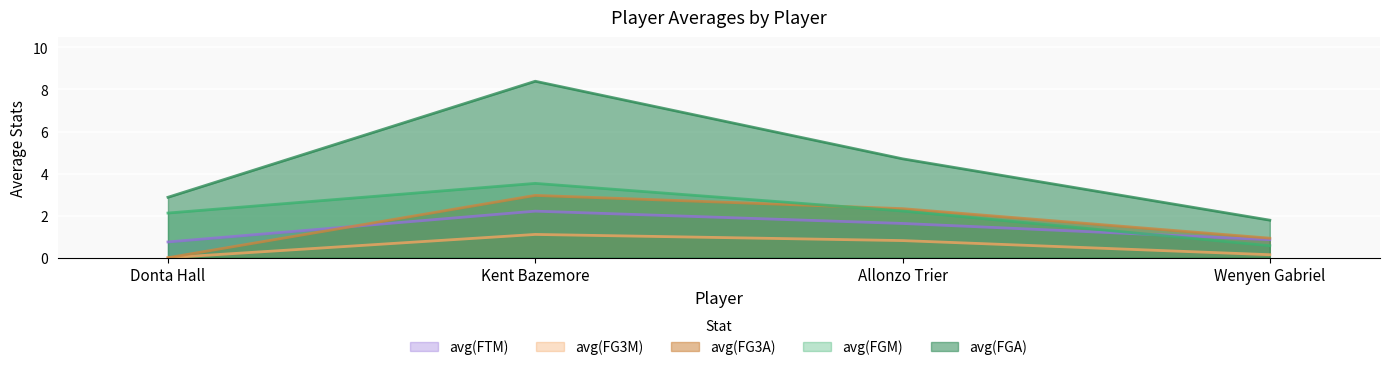

Does the chart display data point markers on the line(s)?

No